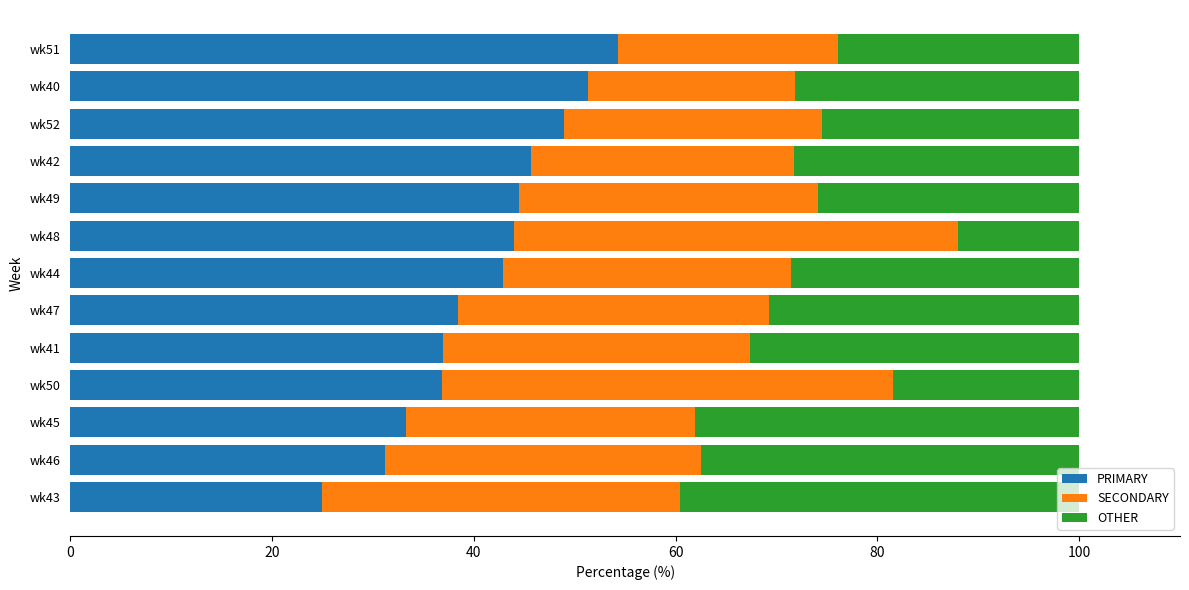

What is the total value across all series at wk51?

100.0